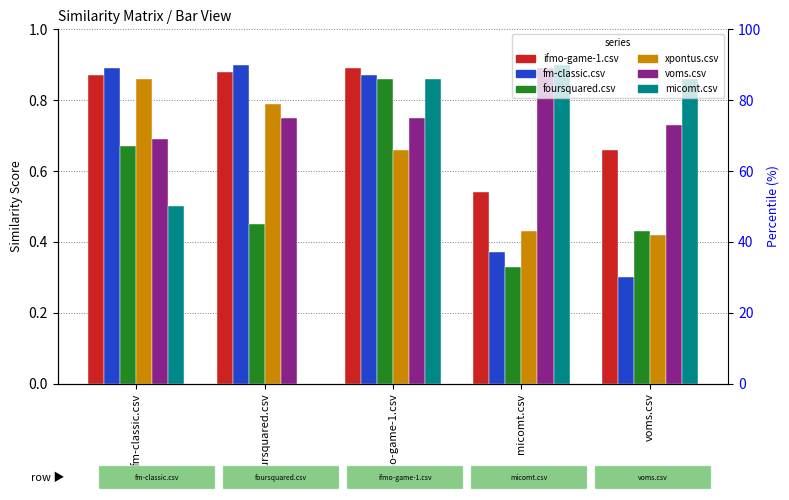

What position from the left is voms.csv?

5